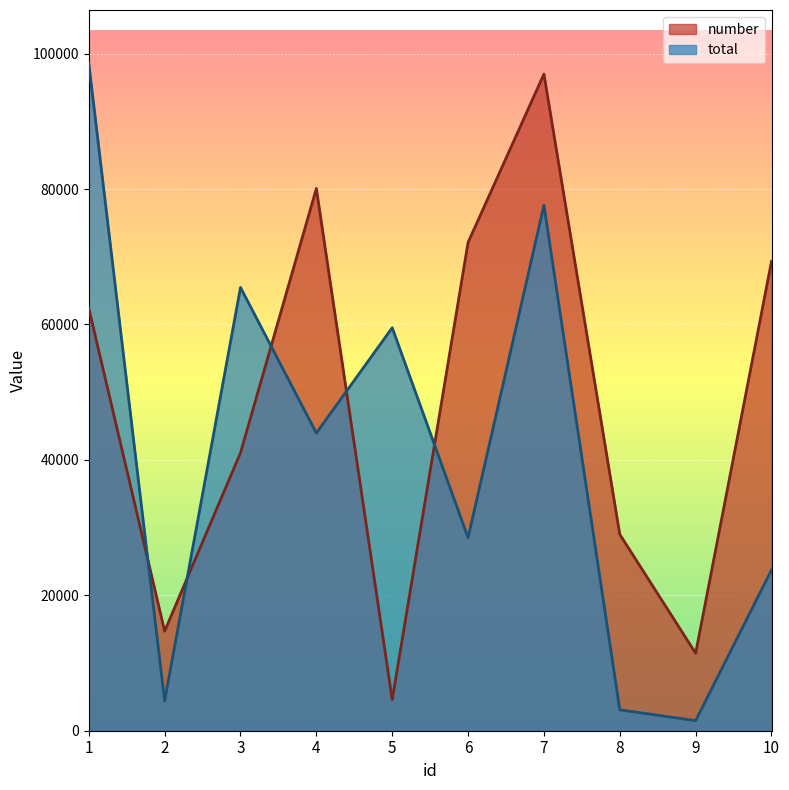

Which category has the lowest value in the number series?

5